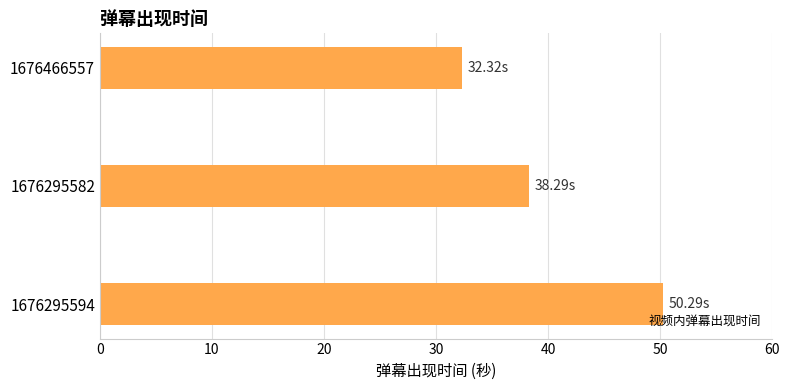

What is the difference between the maximum and minimum values?

18.0